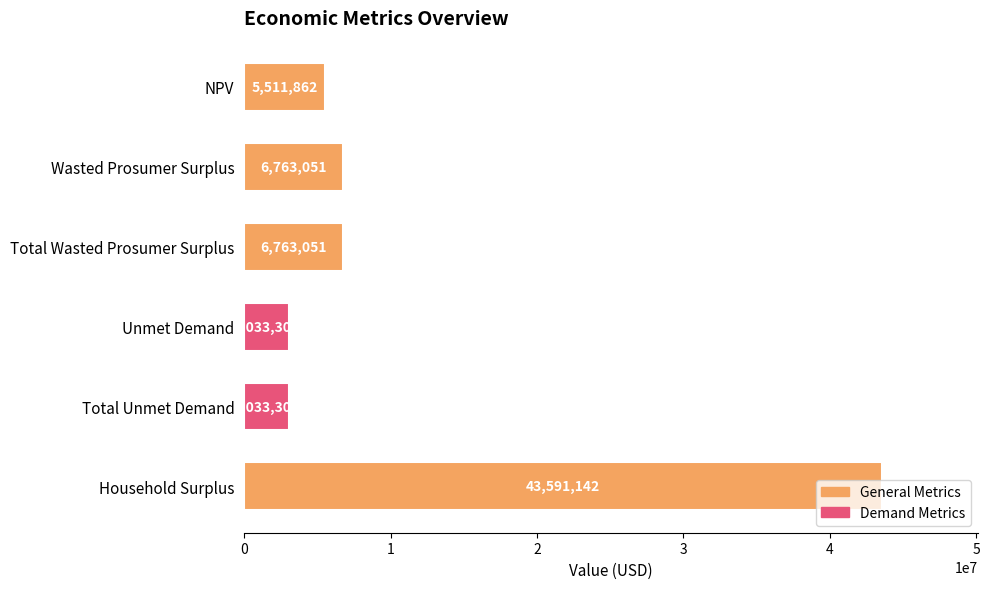

What is the maximum value shown in the chart?

43591142.4